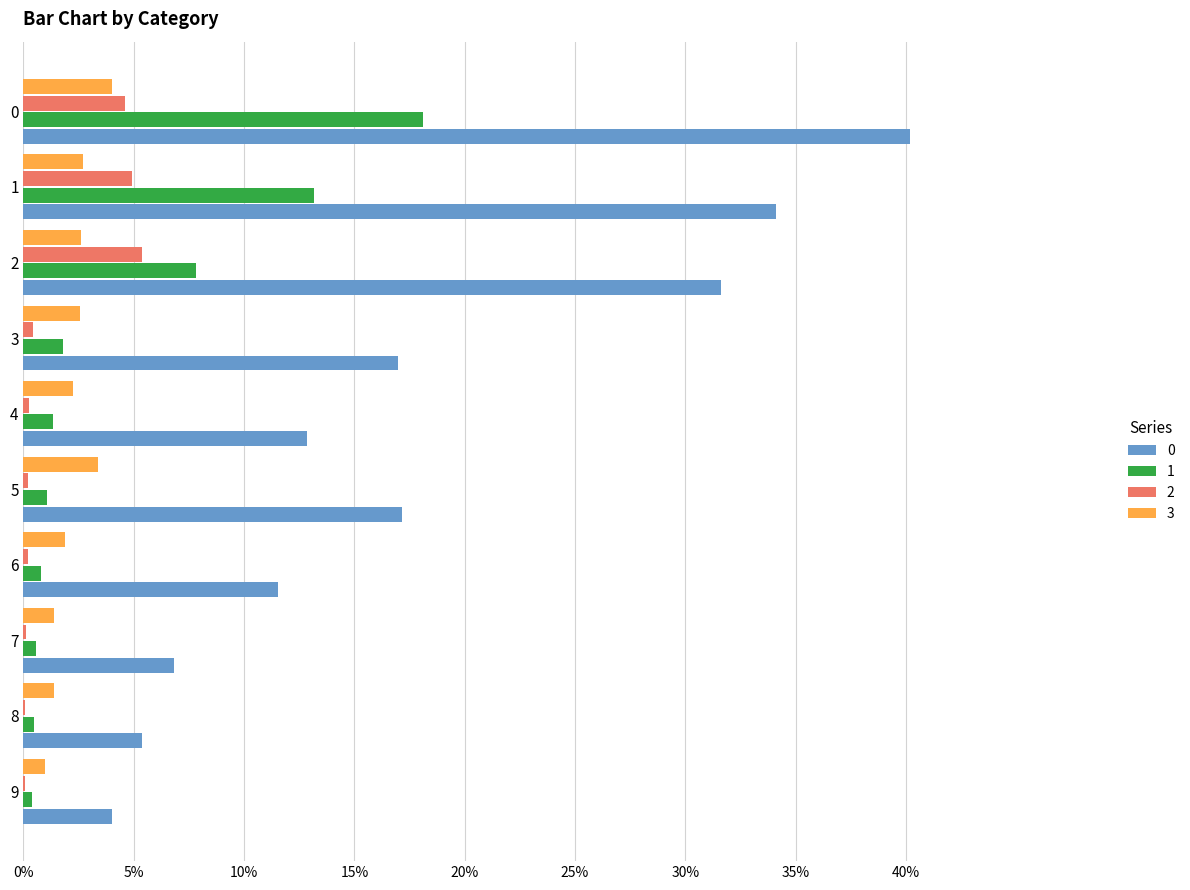

Reading left to right, list all the values displayed in this chart.

0: 0.4	0.3	0.3	0.2	0.1	0.2	0.1	0.1	0.1	0.0
1: 0.2	0.1	0.1	0.0	0.0	0.0	0.0	0.0	0.0	0.0
2: 0.0	0.0	0.1	0.0	0.0	0.0	0.0	0.0	0.0	0.0
3: 0.0	0.0	0.0	0.0	0.0	0.0	0.0	0.0	0.0	0.0